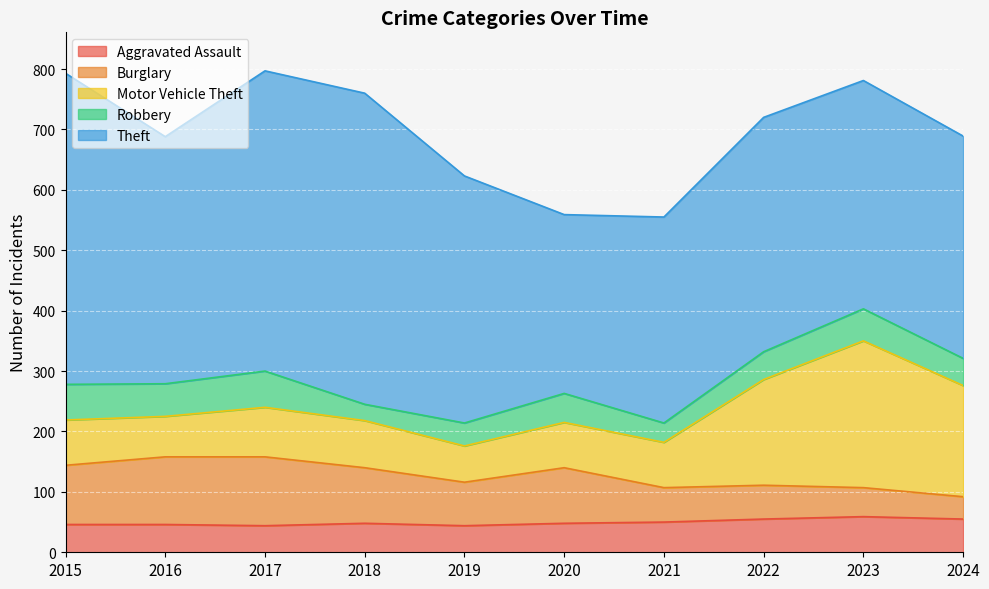

Where is the first local maximum for Robbery?

2017